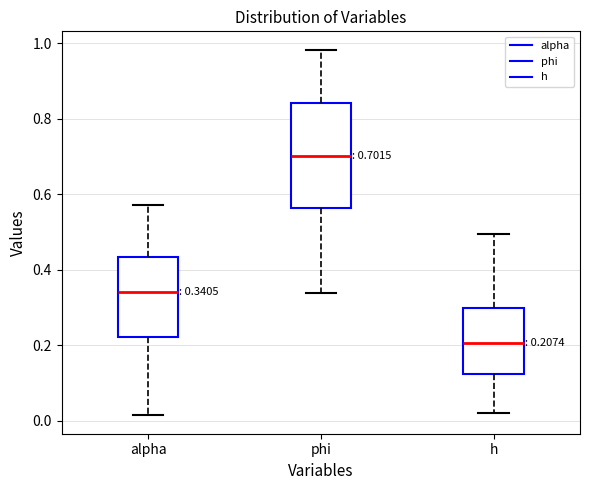

Which box's median line is the highest?

phi